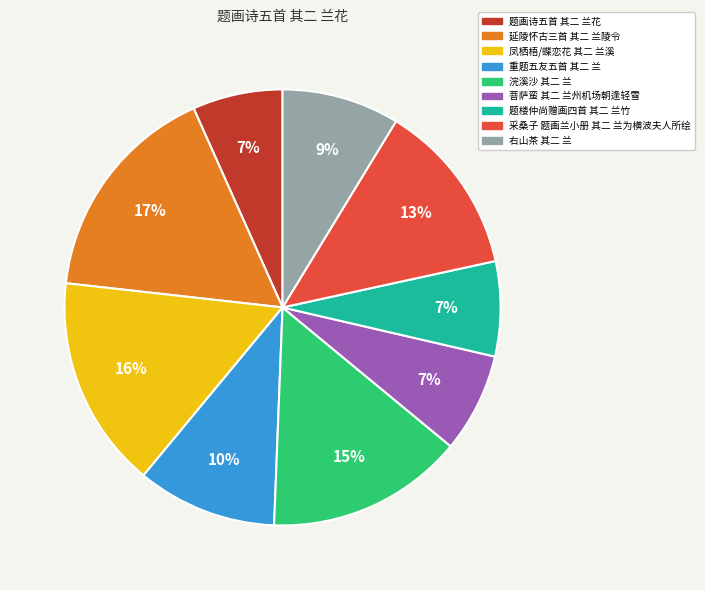

To the nearest percent, what percentage of the pie is 延陵怀古三首 其二 兰陵令?

17%